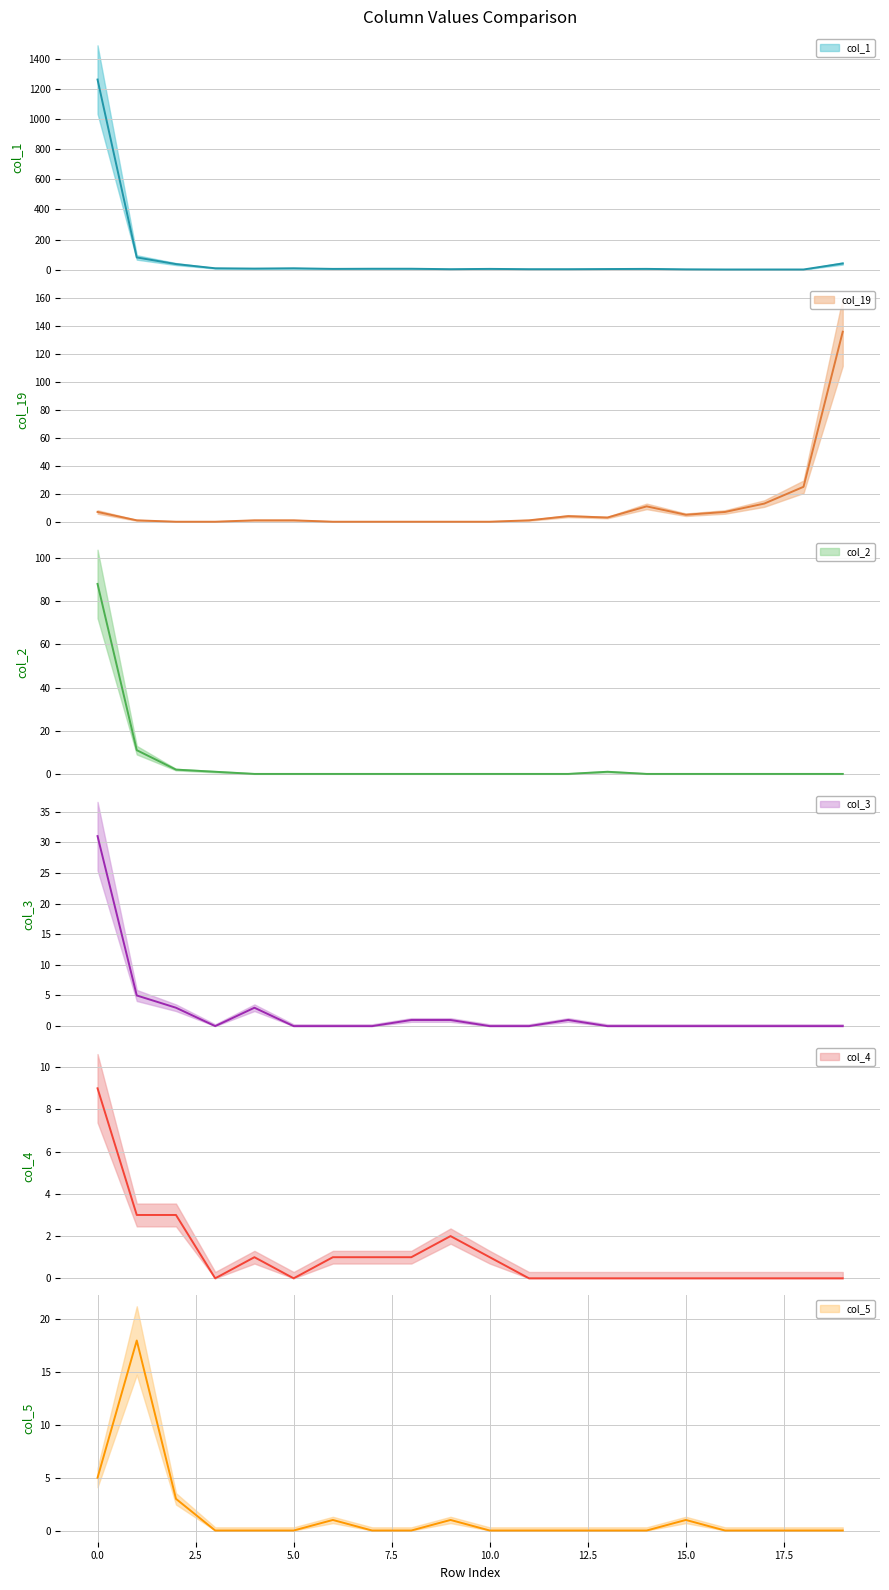

What is the maximum value for col_19?

136